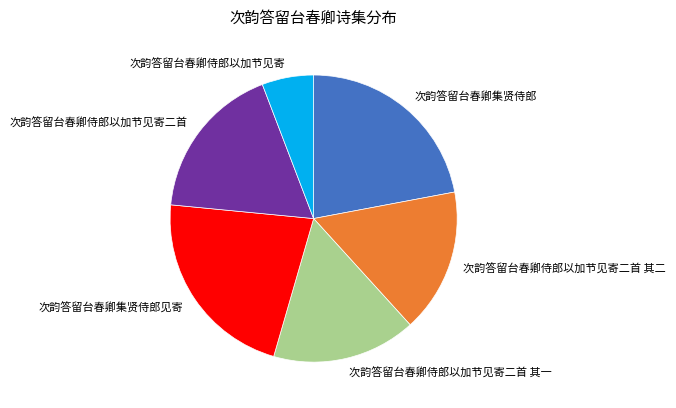

Do 次韵答留台春卿侍郎以加节见寄二首 其二 and 次韵答留台春卿侍郎以加节见寄 together represent more than half of the pie?

No